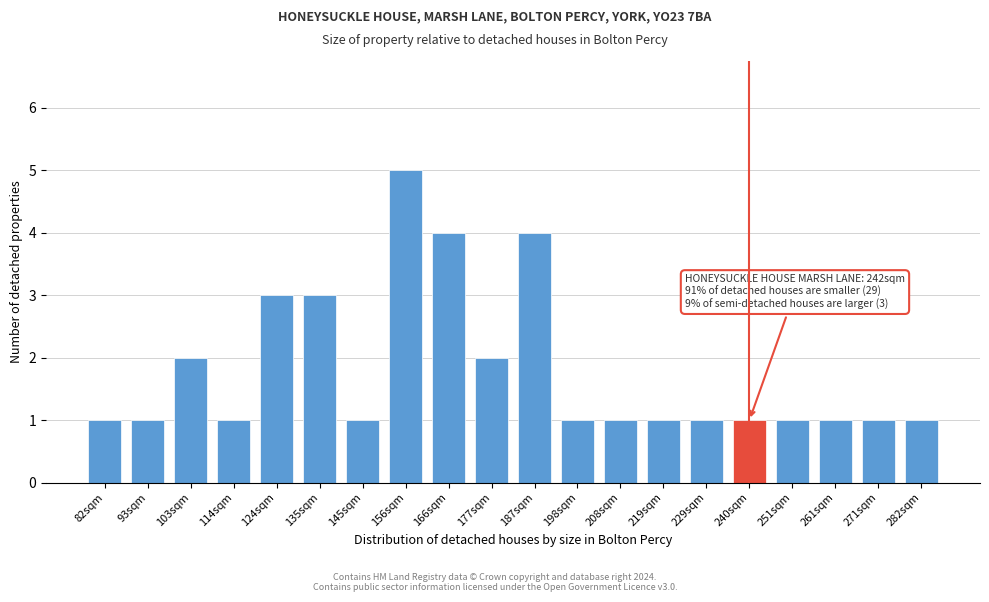

Reading right to left, what are all the values shown in this chart?

1	1	1	1	1	1	1	1	1	4	2	4	5	1	3	3	1	2	1	1